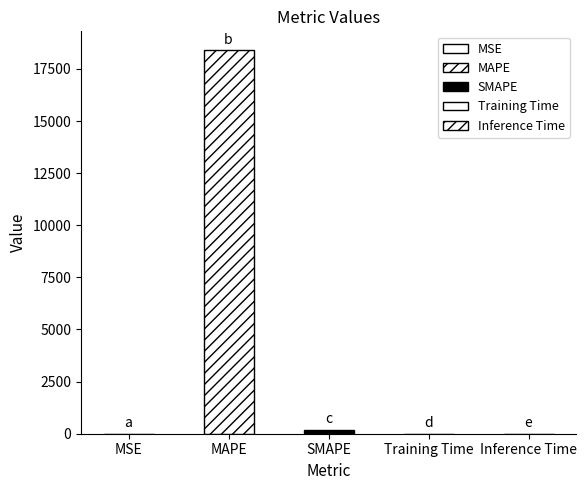

Where is the data nearest to the value 9191?

SMAPE